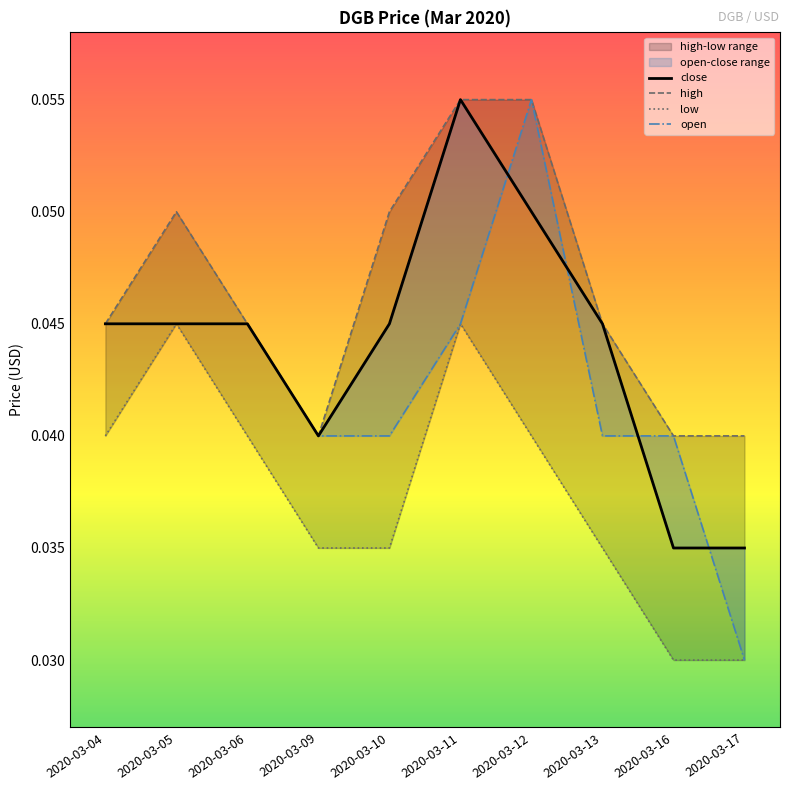

What is the total value across all series at 2020-03-04?

0.2